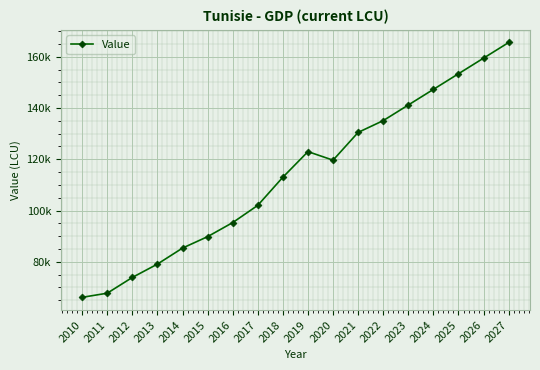

What is the minimum value shown in the chart?

66139.7